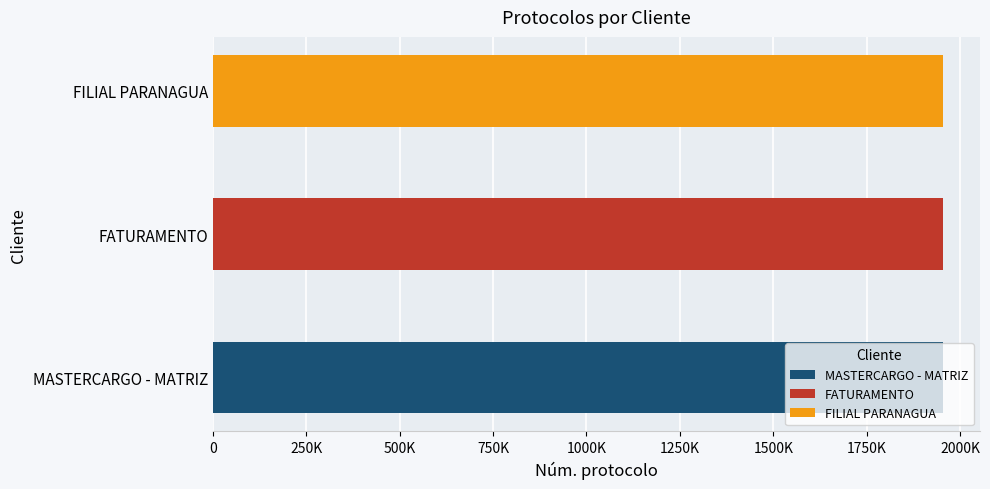

What is the label of the 3rd bar from the right?

MASTERCARGO - MATRIZ